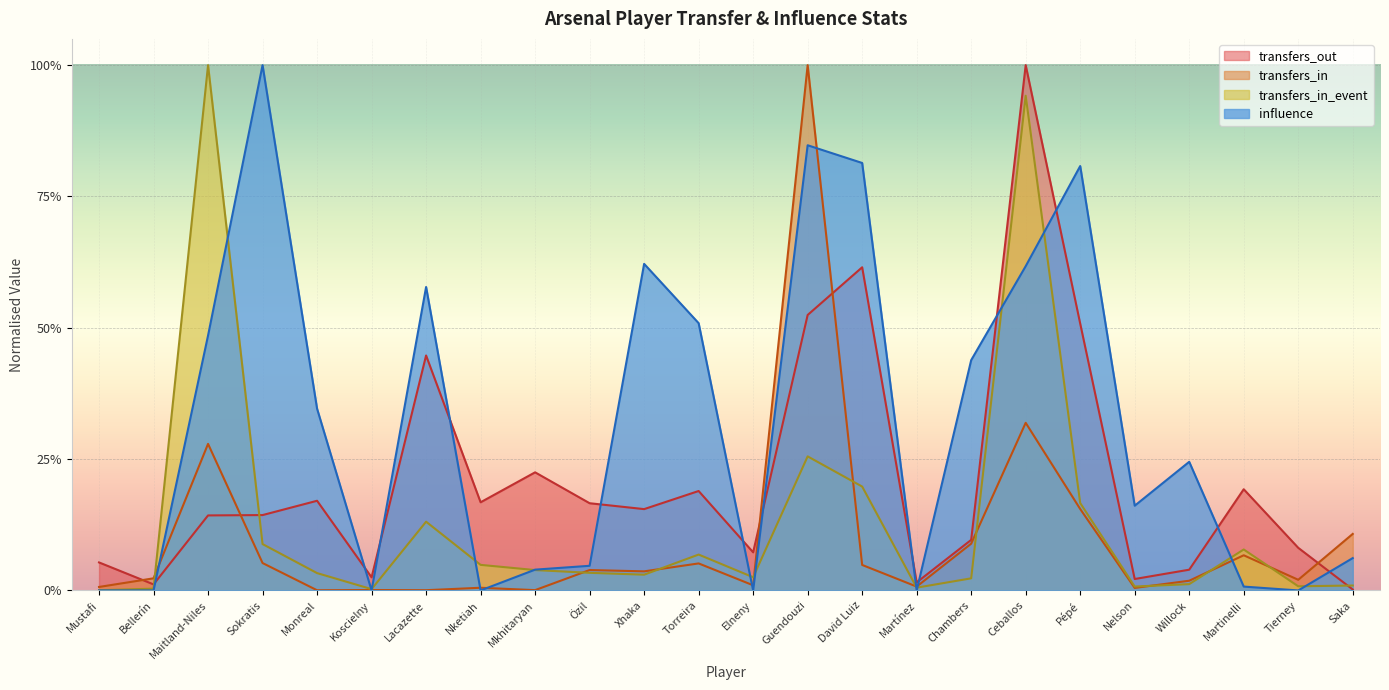

Is the value of transfers_in_event at Sokratis greater than the value of transfers_in at Lacazette?

Yes